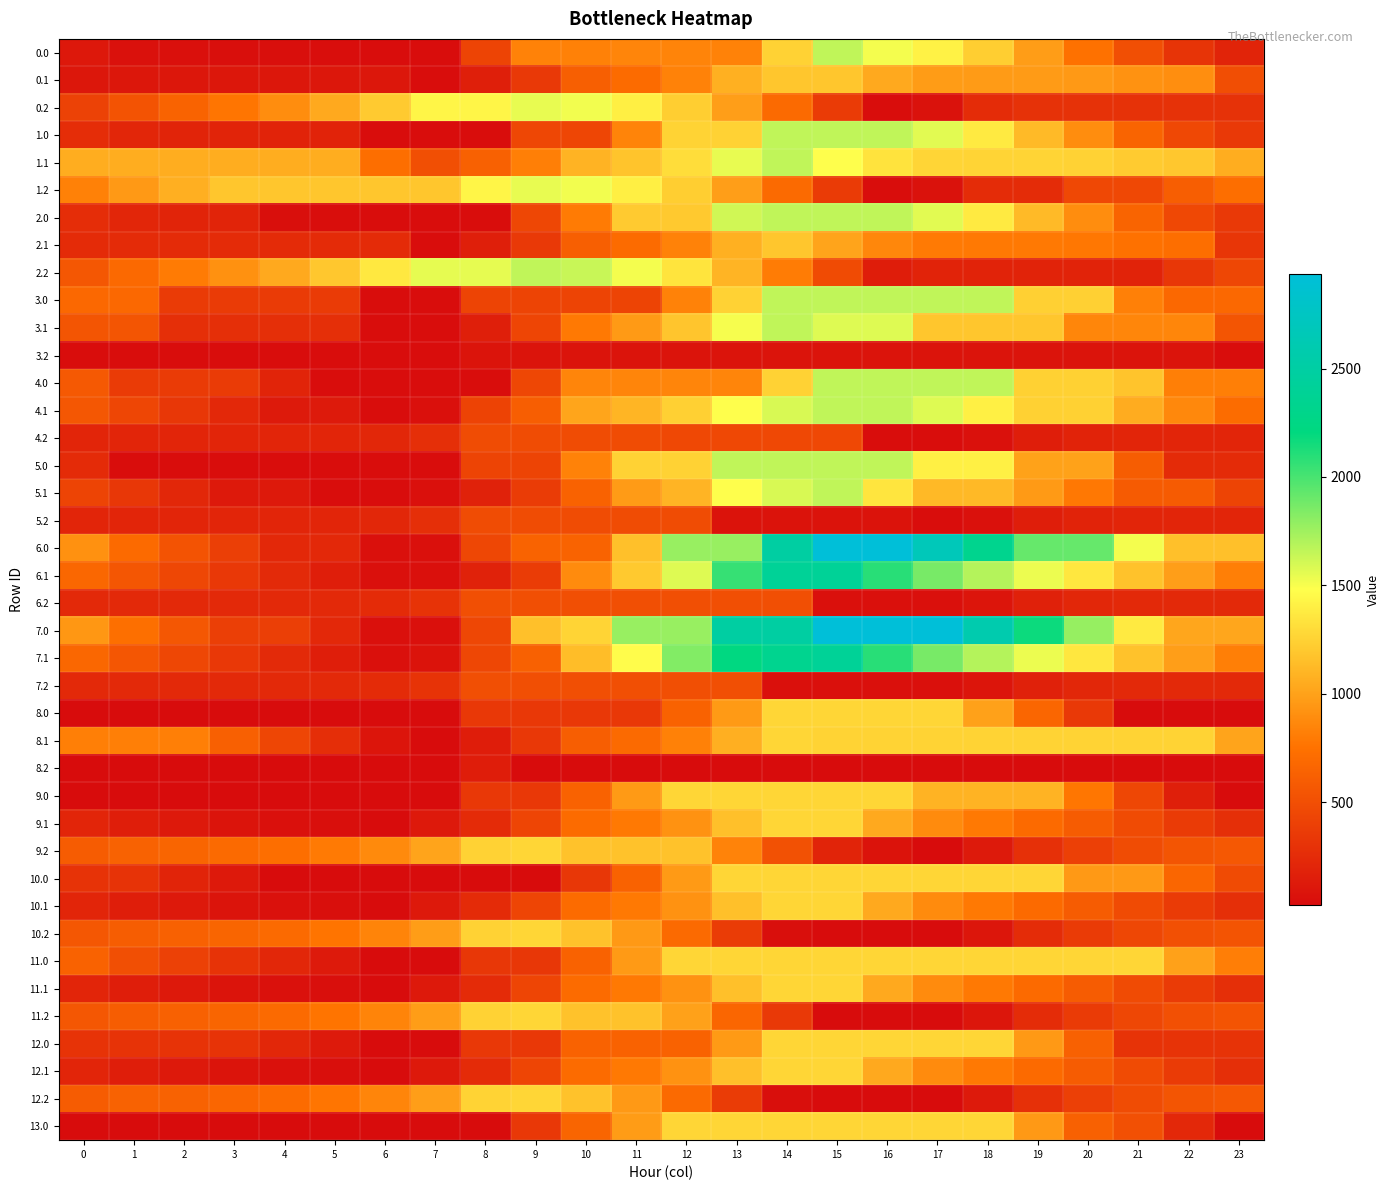

Reading left to right, what are all the values shown in this chart?

0.0: 0=114.8	1=64.9	2=54.4	3=50.0	4=45.1	5=41.3	6=33.2	7=33.2	8=424.1	9=835.0	10=827.7	11=855.0	12=846.6	13=838.3	14=1249.2	15=1660.0	16=1513.4	17=1417.6	18=1229.0	19=977.3	20=745.1	21=504.3	22=310.1	23=197.7
0.1: 0=107.7	1=107.7	2=107.7	3=107.7	4=107.7	5=107.7	6=107.7	7=33.2	8=157.2	9=346.4	10=617.7	11=703.8	12=837.1	13=1076.1	14=1188.6	15=1188.6	16=1039.9	17=972.6	18=967.2	19=967.0	20=952.4	21=919.6	22=899.6	23=496.2
0.2: 0=408.1	1=534.1	2=647.4	3=765.2	4=889.6	5=1043.0	6=1212.5	7=1433.6	8=1433.6	9=1544.0	10=1520.2	11=1398.4	12=1225.5	13=982.6	14=692.2	15=363.1	16=33.2	17=70.5	18=258.5	19=296.3	20=296.3	21=296.3	22=296.3	23=296.3
1.0: 0=261.4	1=211.5	2=201.0	3=196.6	4=191.7	5=187.9	6=33.2	7=33.2	8=33.2	9=443.1	10=435.8	11=846.6	12=1257.5	13=1249.2	14=1660.0	15=1660.0	16=1660.0	17=1564.2	18=1375.6	19=1123.9	20=891.7	21=650.9	22=456.7	23=344.3
1.1: 0=1059.4	1=1059.4	2=1059.4	3=1059.4	4=1059.4	5=1059.4	6=723.9	7=504.6	8=628.5	9=817.7	10=1089.1	11=1175.2	12=1308.4	13=1547.5	14=1660.0	15=1485.2	16=1336.4	17=1269.2	18=1263.8	19=1263.5	20=1248.9	21=1216.2	22=1196.1	23=1059.4
1.2: 0=831.5	1=957.5	2=1070.9	3=1188.7	4=1188.7	5=1188.7	6=1188.7	7=1188.7	8=1433.6	9=1544.0	10=1520.2	11=1398.4	12=1225.5	13=982.6	14=692.2	15=363.1	16=33.2	17=70.5	18=258.5	19=258.5	20=457.4	21=457.4	22=608.4	23=719.8
2.0: 0=261.4	1=211.5	2=201.0	3=196.6	4=45.1	5=41.3	6=33.2	7=33.2	8=33.2	9=444.1	10=801.9	11=1212.8	12=1204.4	13=1615.3	14=1660.0	15=1660.0	16=1660.0	17=1564.2	18=1375.6	19=1123.9	20=891.7	21=650.9	22=456.7	23=344.3
2.1: 0=252.5	1=252.5	2=252.5	3=252.5	4=252.5	5=252.5	6=252.5	7=33.2	8=157.2	9=346.4	10=617.7	11=703.8	12=837.1	13=1076.1	14=1188.6	15=1013.8	16=865.0	17=797.8	18=792.4	19=792.2	20=777.5	21=744.8	22=724.8	23=321.3
2.2: 0=560.6	1=686.6	2=800.0	3=917.8	4=1042.2	5=1195.6	6=1365.1	7=1549.6	8=1549.6	9=1660.0	10=1636.2	11=1514.4	12=1341.5	13=1098.6	14=808.2	15=479.1	16=149.2	17=186.4	18=186.4	19=186.4	20=186.4	21=186.4	22=337.5	23=448.9
3.0: 0=684.1	1=684.1	2=357.4	3=357.4	4=357.4	5=357.4	6=33.2	7=33.2	8=424.5	9=424.5	10=427.4	11=427.4	12=838.3	13=1249.2	14=1660.0	15=1660.0	16=1660.0	17=1660.0	18=1660.0	19=1240.8	20=1240.8	21=821.6	22=684.1	23=684.1
3.1: 0=544.4	1=544.4	2=280.8	3=280.8	4=280.8	5=280.8	6=33.2	7=33.2	8=157.2	9=432.5	10=790.0	11=962.2	12=1181.6	13=1506.8	14=1660.0	15=1573.0	16=1573.0	17=1189.7	18=1189.7	19=1189.7	20=860.0	21=860.0	22=860.0	23=544.4
3.2: 0=33.2	1=33.2	2=33.2	3=33.2	4=33.2	5=33.2	6=33.2	7=33.2	8=84.4	9=84.4	10=84.4	11=84.4	12=84.4	13=84.4	14=84.4	15=84.4	16=84.4	17=84.4	18=84.4	19=84.4	20=84.4	21=84.4	22=84.4	23=33.2
4.0: 0=576.8	1=365.2	2=365.2	3=365.2	4=198.6	5=33.2	6=33.2	7=33.2	8=33.2	9=444.1	10=854.9	11=854.9	12=854.9	13=854.9	14=1249.2	15=1660.0	16=1660.0	17=1660.0	18=1660.0	19=1246.7	20=1246.7	21=1177.0	22=821.2	23=821.2
4.1: 0=562.0	1=439.7	2=330.6	3=226.9	4=126.3	5=126.3	6=33.2	7=55.8	8=417.4	9=606.6	10=1017.4	11=1103.5	12=1236.8	13=1481.2	14=1593.8	15=1660.0	16=1660.0	17=1573.9	18=1406.8	19=1245.0	20=1245.0	21=1050.7	22=869.0	23=708.0
4.2: 0=204.9	1=204.9	2=204.9	3=204.9	4=204.9	5=204.9	6=216.1	7=278.8	8=481.5	9=481.5	10=481.5	11=481.5	12=452.4	13=452.4	14=452.4	15=452.4	16=33.2	17=33.2	18=62.9	19=151.0	20=191.4	21=204.9	22=204.9	23=204.9
5.0: 0=244.8	1=33.2	2=33.2	3=33.2	4=33.2	5=33.2	6=33.2	7=33.2	8=424.5	9=427.4	10=838.3	11=1249.2	12=1249.2	13=1660.0	14=1660.0	15=1660.0	16=1660.0	17=1402.6	18=1402.6	19=1003.0	20=1003.0	21=600.6	22=244.8	23=244.8
5.1: 0=427.4	1=332.5	2=223.5	3=119.8	4=119.8	5=33.2	6=33.2	7=55.8	8=179.8	9=369.0	10=640.3	11=964.0	12=1097.3	13=1481.2	14=1593.8	15=1660.0	16=1349.6	17=1120.8	18=1120.8	19=958.9	20=782.7	21=588.4	22=588.4	23=427.4
5.2: 0=204.9	1=204.9	2=204.9	3=204.9	4=204.9	5=204.9	6=216.1	7=278.8	8=481.5	9=481.5	10=481.5	11=481.5	12=481.5	13=77.0	14=77.0	15=77.0	16=77.0	17=33.2	18=62.9	19=151.0	20=191.4	21=204.9	22=204.9	23=204.9
6.0: 0=912.4	1=700.8	2=528.7	3=395.0	4=228.4	5=228.4	6=58.7	7=58.7	8=450.0	9=646.7	10=646.7	11=1157.5	12=1770.7	13=1770.7	14=2497.4	15=2936.0	16=2936.0	17=2678.6	18=2328.4	19=1915.0	20=1915.0	21=1512.7	22=1156.8	23=1156.8
6.1: 0=674.1	1=551.8	2=442.8	3=339.1	4=238.4	5=151.8	6=58.7	7=58.7	8=182.7	9=371.9	10=880.8	11=1204.5	12=1575.4	13=2052.0	14=2401.5	15=2401.5	16=2091.1	17=1862.3	18=1695.2	19=1533.4	20=1357.1	21=1162.8	22=981.1	23=820.1
6.2: 0=230.5	1=230.5	2=230.5	3=230.5	4=230.5	5=230.5	6=241.6	7=304.3	8=507.0	9=507.0	10=507.0	11=507.0	12=507.0	13=507.0	14=507.0	15=58.7	16=58.7	17=58.7	18=88.4	19=176.6	20=217.0	21=230.5	22=230.5	23=230.5
7.0: 0=943.5	1=731.9	2=559.9	3=393.8	4=393.8	5=228.4	6=58.7	7=58.7	8=450.0	9=1159.7	10=1259.9	11=1770.7	12=1770.7	13=2497.4	14=2497.4	15=2936.0	16=2936.0	17=2936.0	18=2585.8	19=2172.5	20=1778.7	21=1376.3	22=1020.4	23=1020.4
7.1: 0=674.1	1=551.8	2=442.8	3=339.1	4=238.4	5=151.8	6=58.7	7=81.4	8=442.9	9=632.1	10=1141.1	11=1464.8	12=1835.6	13=2222.7	14=2335.2	15=2401.5	16=2091.1	17=1862.3	18=1695.2	19=1533.4	20=1357.1	21=1162.8	22=981.1	23=820.1
7.2: 0=230.5	1=230.5	2=230.5	3=230.5	4=230.5	5=230.5	6=241.6	7=304.3	8=507.0	9=507.0	10=507.0	11=507.0	12=507.0	13=507.0	14=58.7	15=58.7	16=58.7	17=58.7	18=88.4	19=176.6	20=217.0	21=230.5	22=230.5	23=230.5
8.0: 0=25.5	1=25.5	2=25.5	3=25.5	4=25.5	5=25.5	6=25.5	7=25.5	8=341.3	9=341.3	10=341.3	11=341.3	12=644.4	13=960.2	14=1276.0	15=1276.0	16=1276.0	17=1276.0	18=992.2	19=670.0	20=347.7	21=25.5	22=25.5	23=25.5
8.1: 0=815.8	1=815.8	2=815.8	3=626.2	4=439.7	5=267.2	6=88.3	7=25.5	8=149.5	9=338.7	10=610.0	11=696.1	12=829.4	13=1068.4	14=1276.0	15=1257.7	16=1257.7	17=1257.7	18=1257.7	19=1257.7	20=1257.7	21=1257.7	22=1257.7	23=1010.9
8.2: 0=29.5	1=29.5	2=29.5	3=29.5	4=29.5	5=29.5	6=29.5	7=29.5	8=148.1	9=25.5	10=25.5	11=25.5	12=25.5	13=25.5	14=25.5	15=25.5	16=25.5	17=25.5	18=25.5	19=29.5	20=29.5	21=29.5	22=29.5	23=29.5
9.0: 0=25.5	1=25.5	2=25.5	3=25.5	4=25.5	5=25.5	6=25.5	7=25.5	8=341.3	9=341.3	10=644.4	11=960.2	12=1276.0	13=1276.0	14=1276.0	15=1276.0	16=1276.0	17=1091.3	18=1091.3	19=1091.3	20=770.2	21=448.0	22=164.9	23=25.5
9.1: 0=203.2	1=153.6	2=117.3	3=86.3	4=58.4	5=45.9	6=25.5	7=119.4	8=243.4	9=432.6	10=703.9	11=790.0	12=923.3	13=1162.3	14=1274.9	15=1276.0	16=1038.3	17=882.2	18=787.9	19=698.8	20=595.3	21=473.7	22=364.7	23=276.5
9.2: 0=595.2	1=634.1	2=660.3	3=691.0	4=728.2	5=794.5	6=876.9	7=1010.9	8=1252.8	9=1276.0	10=1163.3	11=1163.3	12=1163.3	13=841.1	14=518.9	15=196.7	16=76.4	17=25.5	18=126.5	19=285.9	20=397.6	21=482.4	22=546.3	23=570.6
10.0: 0=298.8	1=298.8	2=199.4	3=119.3	4=25.5	5=25.5	6=25.5	7=25.5	8=25.5	9=25.5	10=328.6	11=644.4	12=960.2	13=1276.0	14=1276.0	15=1276.0	16=1276.0	17=1276.0	18=1276.0	19=1276.0	20=954.9	21=954.9	22=671.8	23=470.5
10.1: 0=204.6	1=155.0	2=118.7	3=87.7	4=59.8	5=45.9	6=25.5	7=119.4	8=243.4	9=432.6	10=703.9	11=790.0	12=923.3	13=1162.3	14=1274.9	15=1276.0	16=1038.3	17=882.2	18=787.9	19=698.8	20=595.3	21=473.7	22=364.7	23=276.5
10.2: 0=563.1	1=602.0	2=628.1	3=658.9	4=696.1	5=762.4	6=844.8	7=978.8	8=1252.8	9=1276.0	10=1163.3	11=952.6	12=690.8	13=368.6	14=46.3	15=25.5	16=25.5	17=25.5	18=94.3	19=253.8	20=365.5	21=450.2	22=514.1	23=538.4
11.0: 0=640.5	1=501.6	2=402.3	3=309.0	4=215.2	5=122.5	6=25.5	7=25.5	8=328.6	9=328.6	10=644.4	11=960.2	12=1276.0	13=1276.0	14=1276.0	15=1276.0	16=1276.0	17=1276.0	18=1276.0	19=1276.0	20=1276.0	21=1276.0	22=992.9	23=812.2
11.1: 0=203.2	1=153.6	2=117.3	3=86.3	4=59.8	5=45.9	6=25.5	7=119.4	8=243.4	9=432.6	10=703.9	11=790.0	12=923.3	13=1162.3	14=1274.9	15=1276.0	16=1038.3	17=882.2	18=787.9	19=698.8	20=595.3	21=473.7	22=364.7	23=276.5
11.2: 0=563.1	1=602.0	2=628.1	3=658.9	4=696.1	5=762.4	6=844.8	7=978.8	8=1252.8	9=1276.0	10=1163.3	11=1163.3	12=992.2	13=670.0	14=347.7	15=25.5	16=25.5	17=25.5	18=94.3	19=253.8	20=365.5	21=450.2	22=514.1	23=538.4
12.0: 0=309.0	1=309.0	2=309.0	3=309.0	4=215.2	5=122.5	6=25.5	7=25.5	8=341.3	9=341.3	10=644.4	11=644.4	12=644.4	13=960.2	14=1276.0	15=1276.0	16=1276.0	17=1276.0	18=1274.5	19=952.3	20=631.2	21=309.0	22=309.0	23=309.0
12.1: 0=204.6	1=155.0	2=118.7	3=87.7	4=59.8	5=45.9	6=25.5	7=119.4	8=243.4	9=432.6	10=703.9	11=790.0	12=923.3	13=1162.3	14=1274.9	15=1276.0	16=1038.3	17=882.2	18=787.9	19=698.8	20=595.3	21=473.7	22=364.7	23=276.5
12.2: 0=595.2	1=634.1	2=634.1	3=664.8	4=702.0	5=768.3	6=850.7	7=984.7	8=1258.7	9=1276.0	10=1163.3	11=952.6	12=690.8	13=368.6	14=46.3	15=25.5	16=25.5	17=25.5	18=126.5	19=285.9	20=397.6	21=482.4	22=546.3	23=570.6
13.0: 0=25.5	1=25.5	2=25.5	3=25.5	4=25.5	5=25.5	6=25.5	7=25.5	8=25.5	9=341.3	10=657.1	11=973.0	12=1276.0	13=1276.0	14=1276.0	15=1276.0	16=1276.0	17=1276.0	18=1276.0	19=953.8	20=631.6	21=514.0	22=228.9	23=25.5